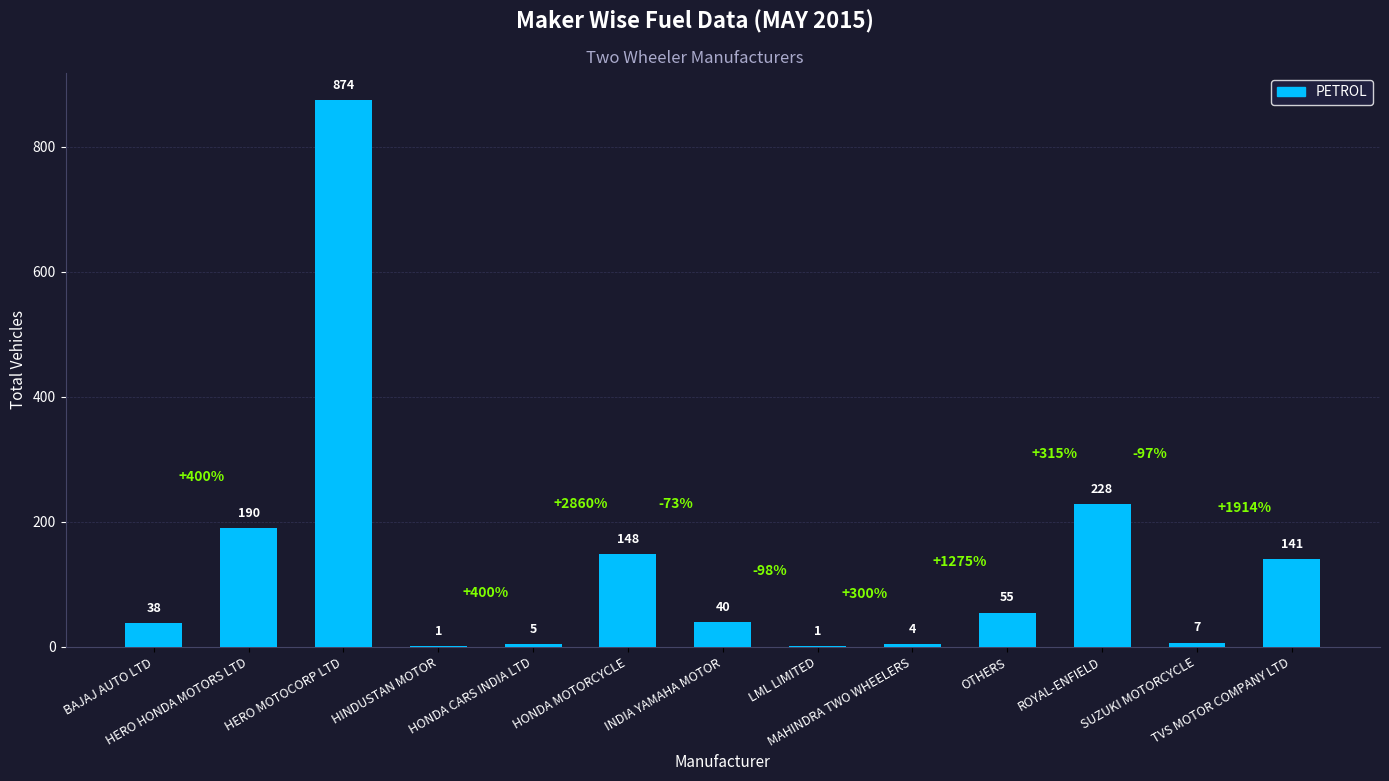

What is the sum of the values at HERO MOTOCORP LTD and LML LIMITED?

875